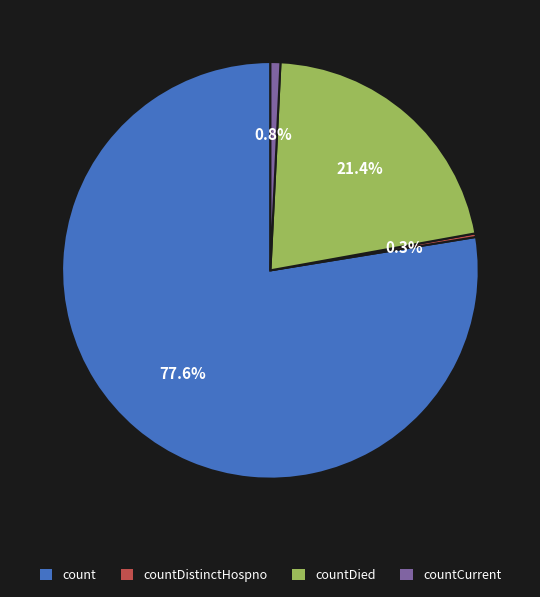

Combined, do countDied and countDistinctHospno account for over 50%?

No